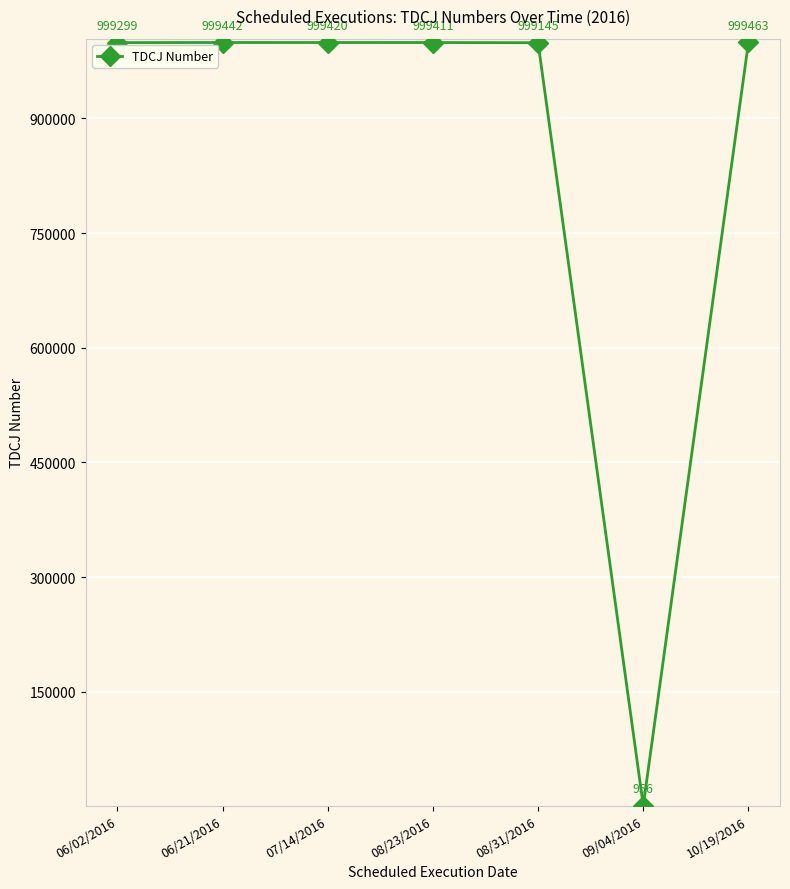

What is the change in value from 06/02/2016 to 09/04/2016?

-998343